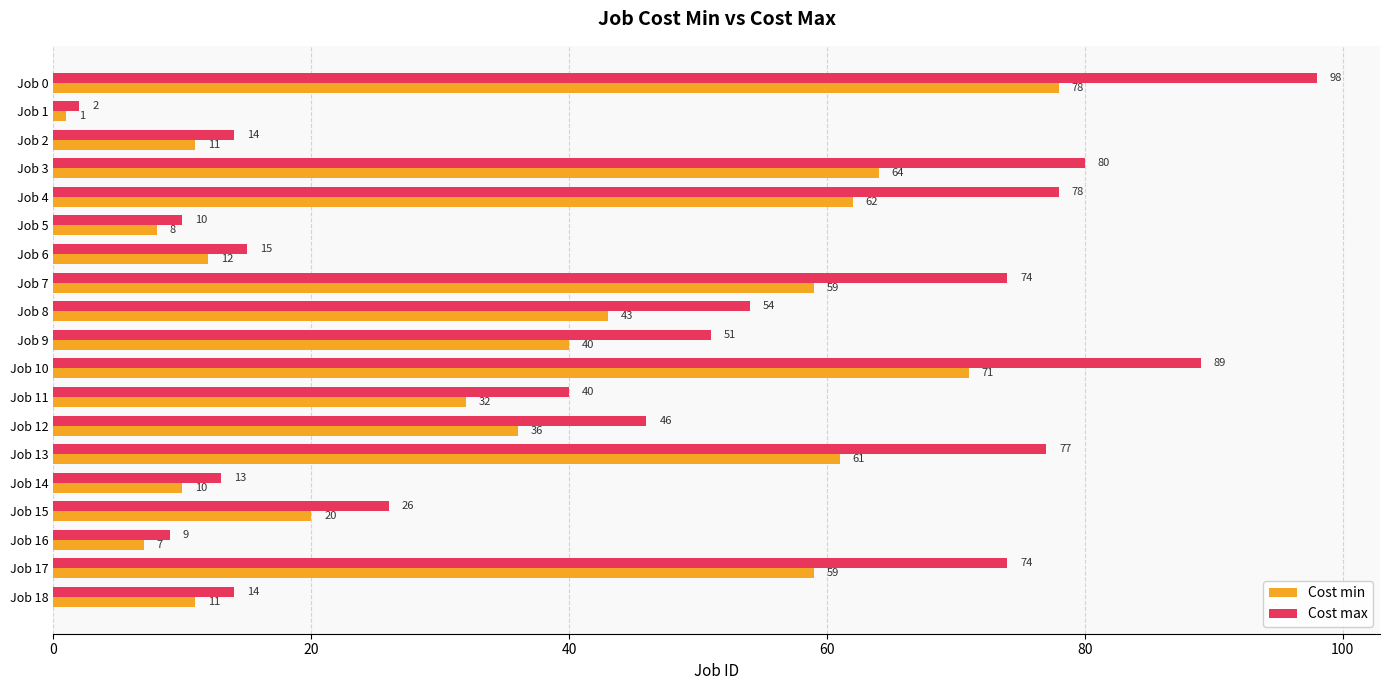

What is the maximum value for Cost min?

78